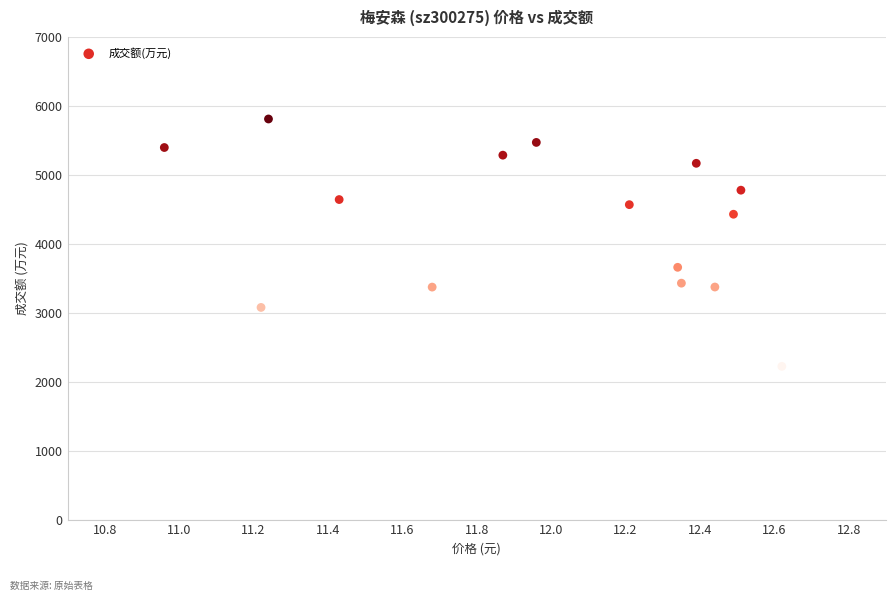

What is the range of Y values (max minus min)?

3589